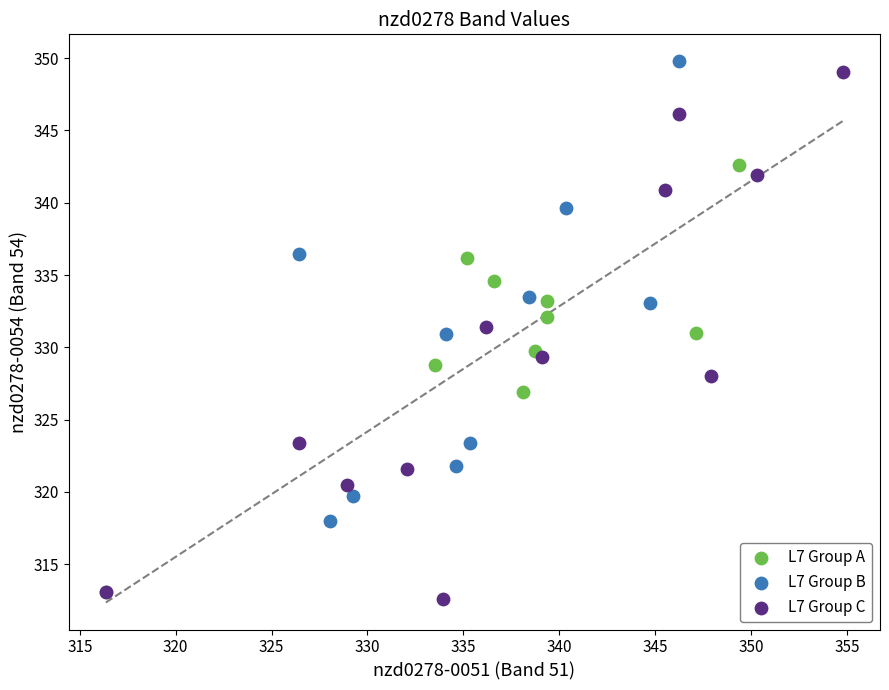

Which series has the widest spread of Y values?

L7 Group C